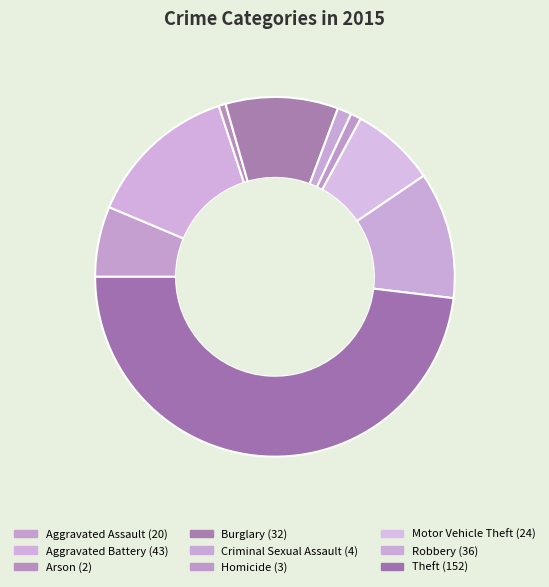

To the nearest percent, what is the combined percentage of Criminal Sexual Assault and Theft?

49%